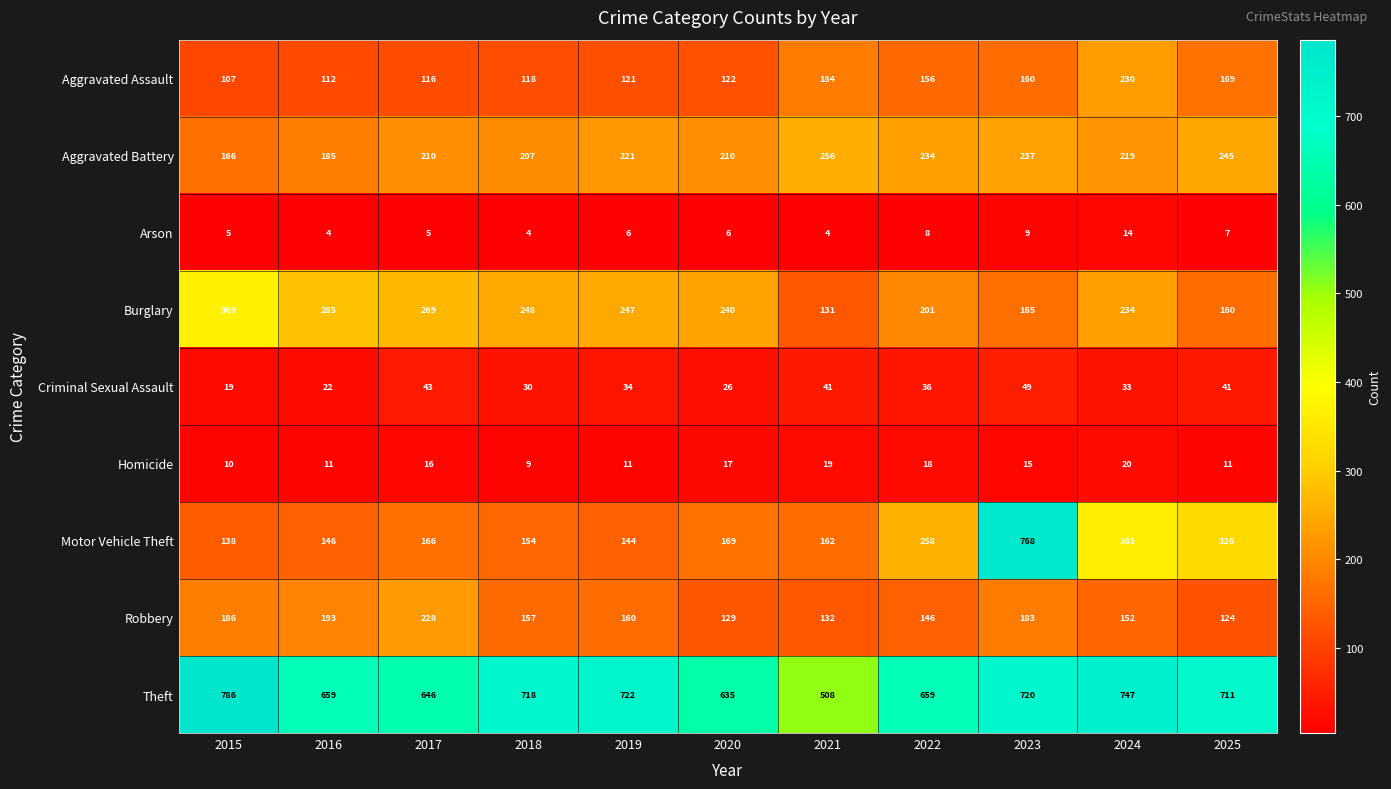

What is the total value across all series at 2022?

1716